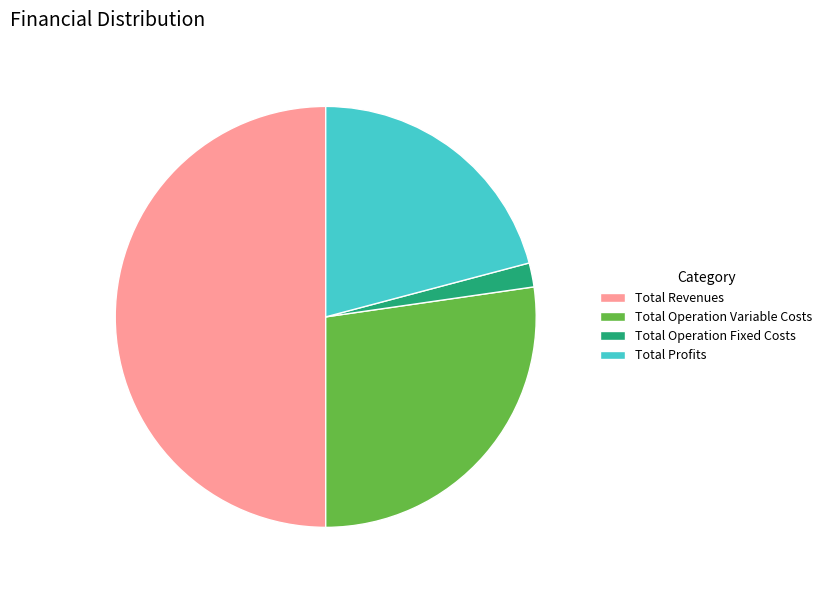

Between Total Operation Fixed Costs and Total Profits, which is larger?

Total Profits